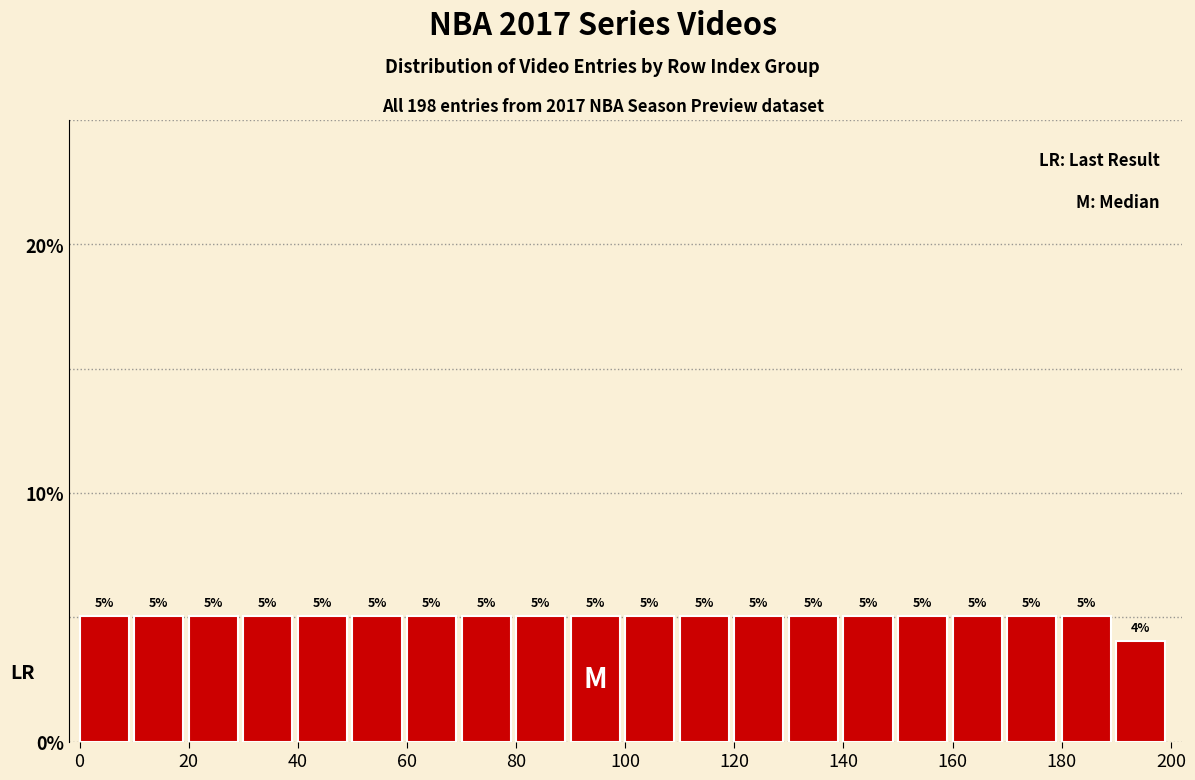

Reading left to right, list every bar in this chart as the range it spans on the x-axis followed by its height.

0 to 10: 5
10 to 20: 5
20 to 30: 5
30 to 40: 5
40 to 50: 5
50 to 60: 5
60 to 70: 5
70 to 80: 5
80 to 90: 5
90 to 100: 5
100 to 110: 5
110 to 120: 5
120 to 130: 5
130 to 140: 5
140 to 150: 5
150 to 160: 5
160 to 170: 5
170 to 180: 5
180 to 190: 5
190 to 200: 4